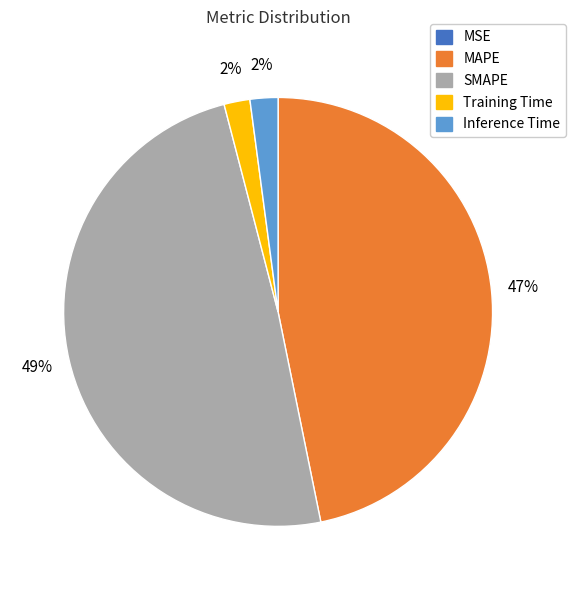

Is it true that MAPE is 47% of the pie?

True